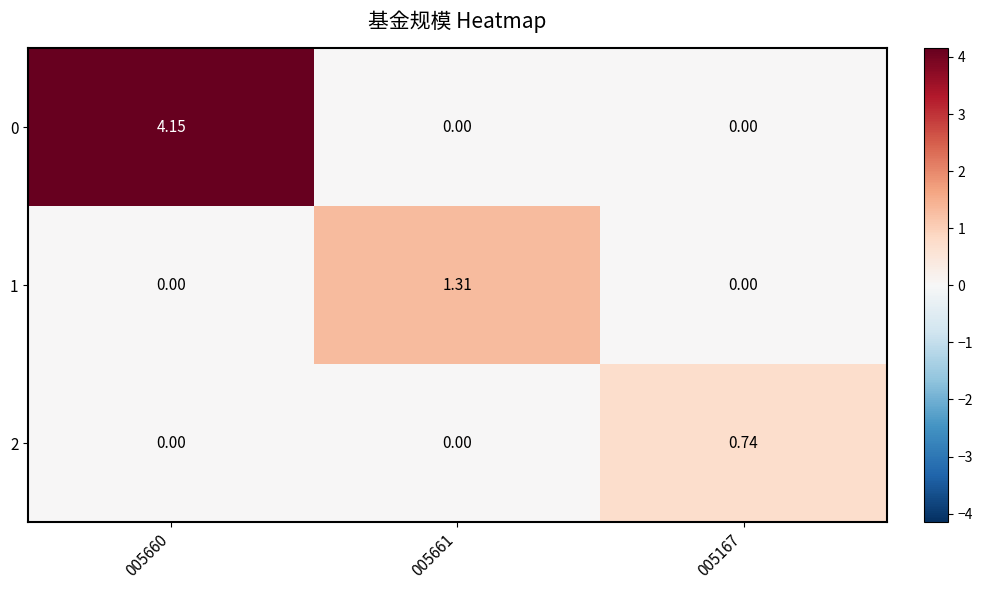

Is the value of 0 at 005660 greater than the value of 2 at 005661?

Yes